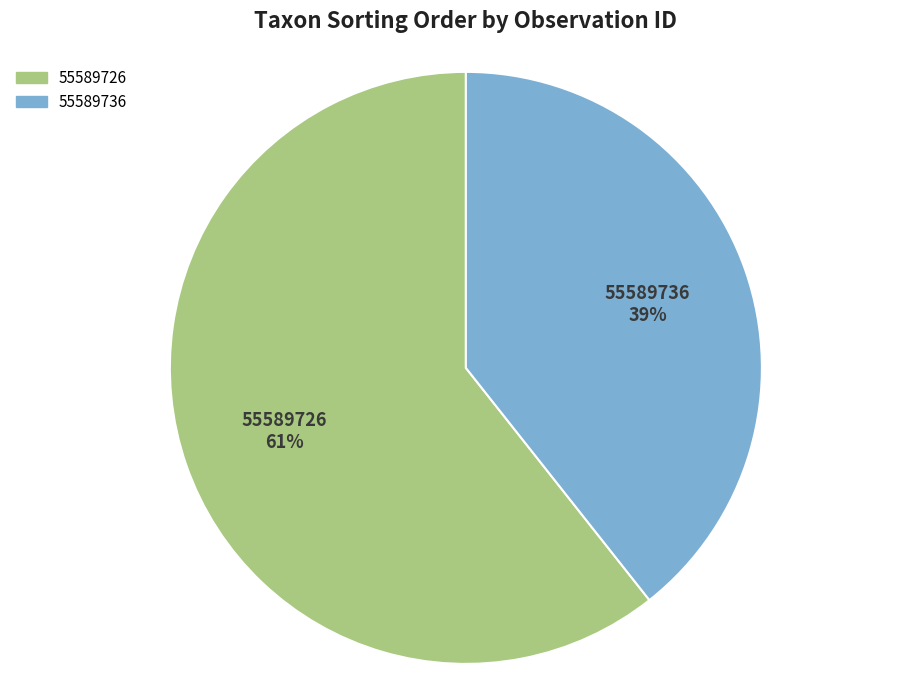

Count the number of slices in the pie.

2